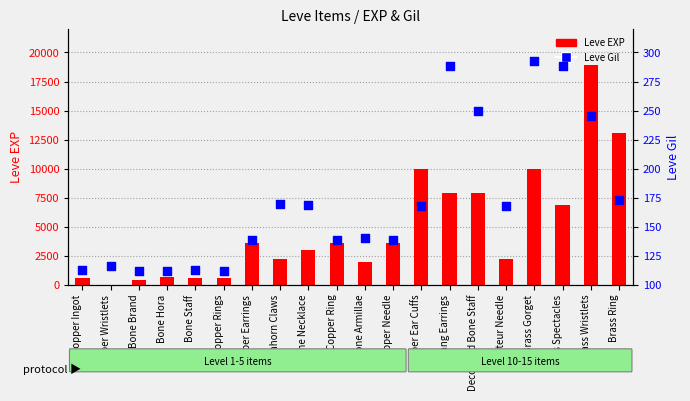

What are all the series names shown in the legend?

Leve EXP, Leve Gil